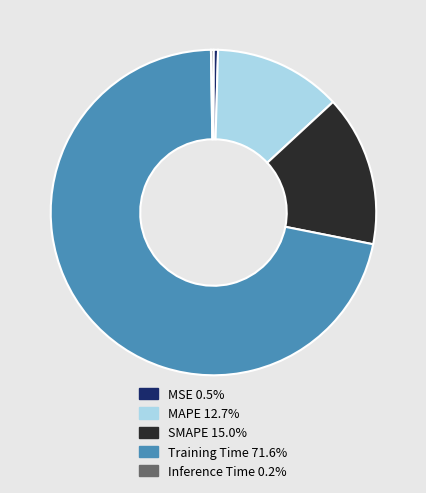

Is there any slice that represents more than half of the pie?

Yes